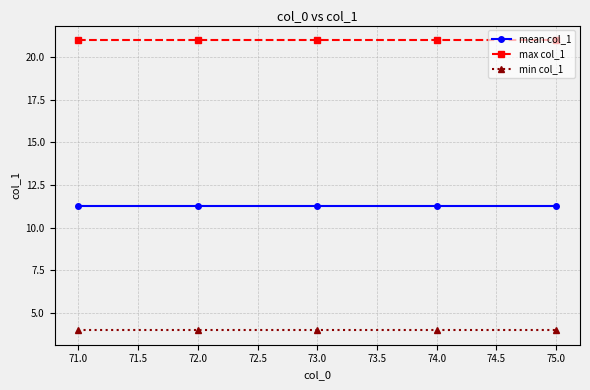

What is the label of the 1st point from the left?

71.0